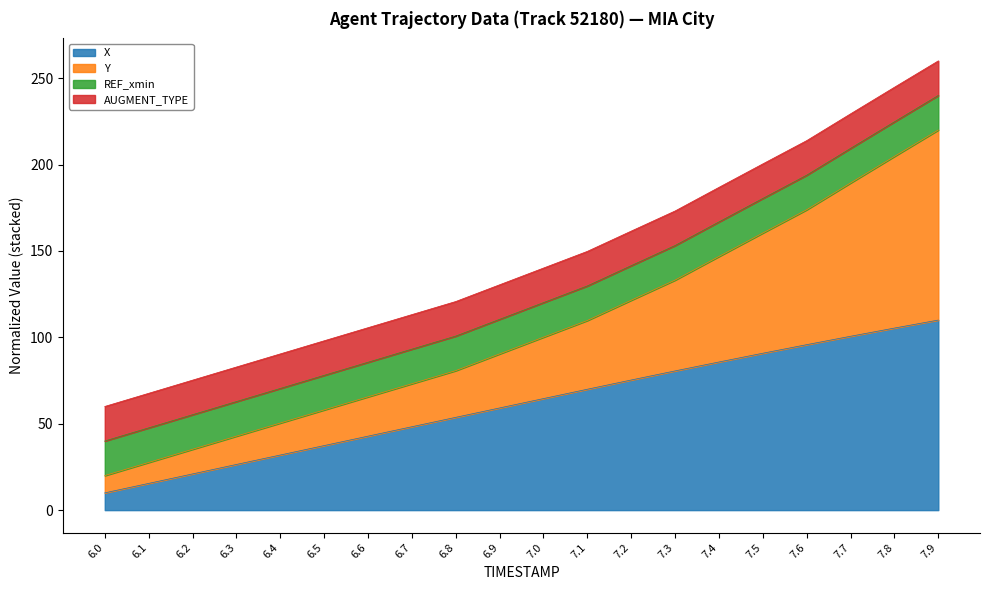

What is the lowest value of the X series?

10.0